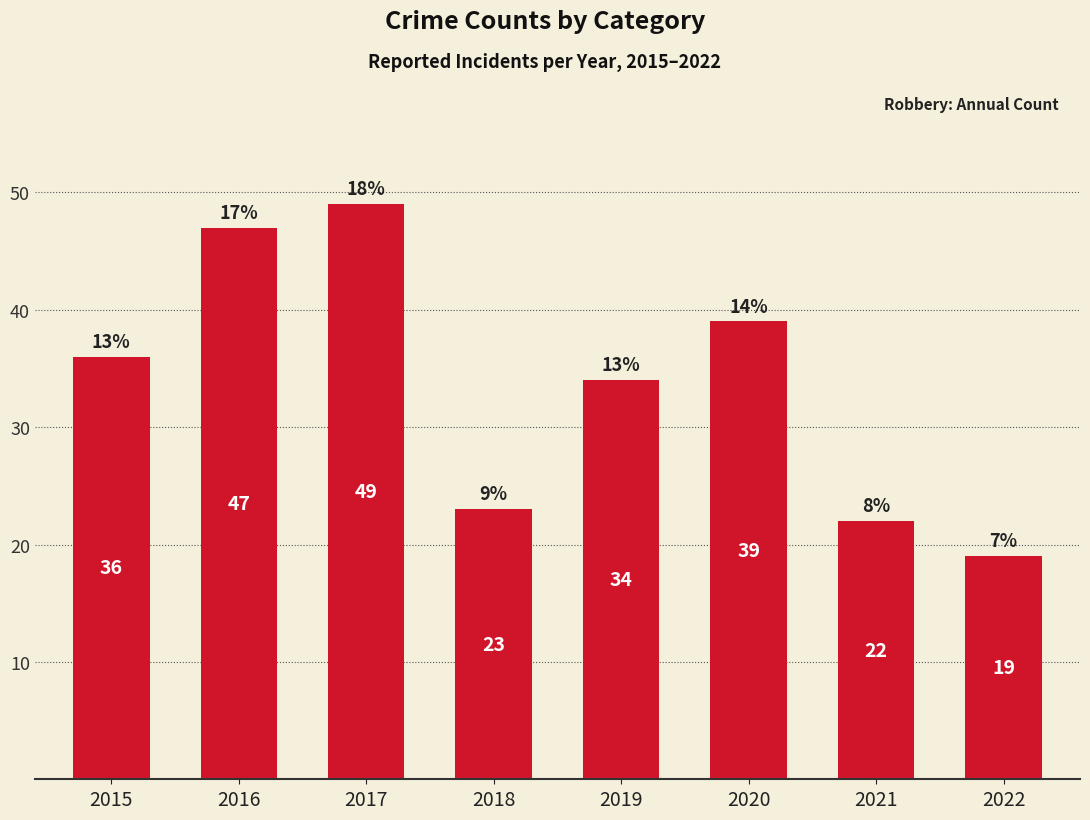

List the labels in order of value, smallest first.

2022, 2021, 2018, 2019, 2015, 2020, 2016, 2017